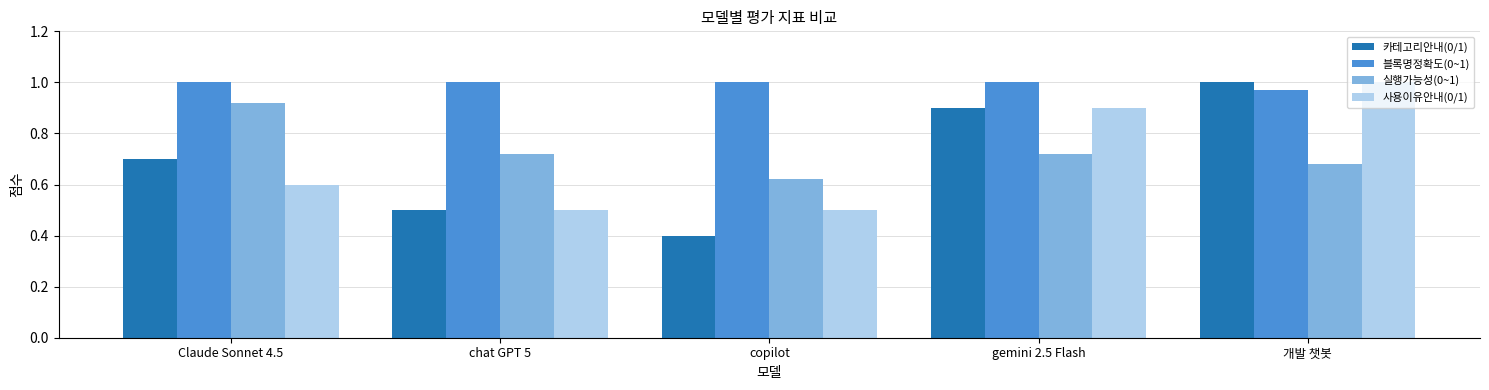

Which series changed the most between copilot and 개발 챗봇?

카테고리안내(0/1)